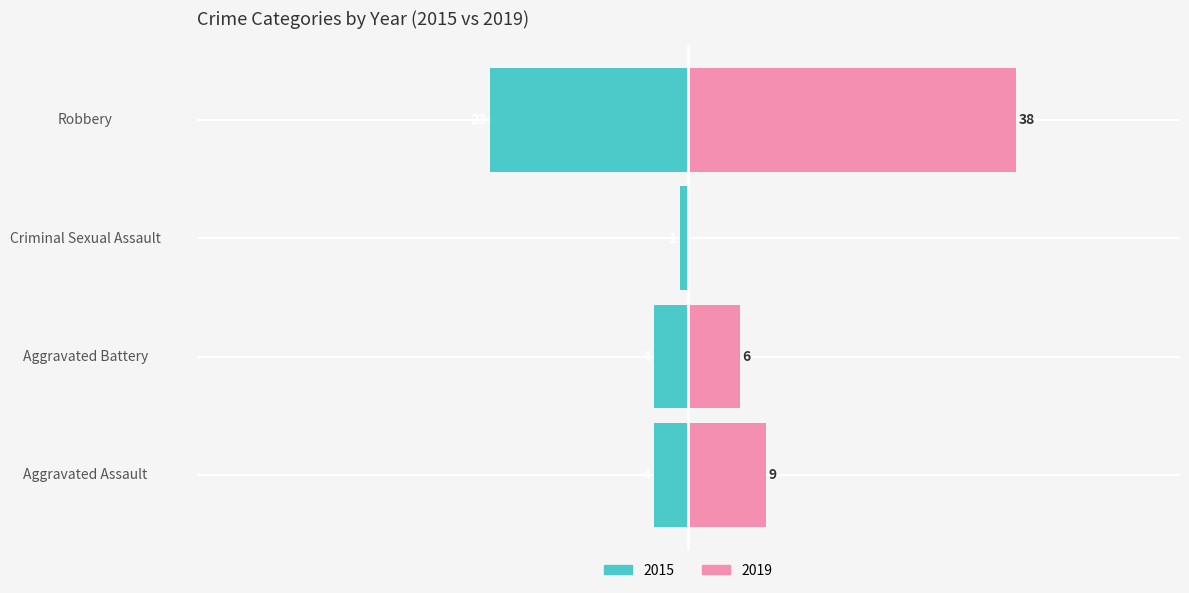

What is the spread (max minus min) of values at Criminal Sexual Assault?

1